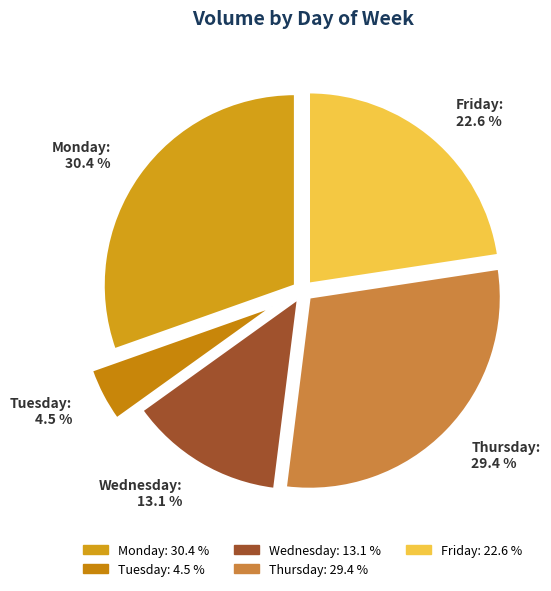

How much of the chart is everything except Wednesday?

86.9%